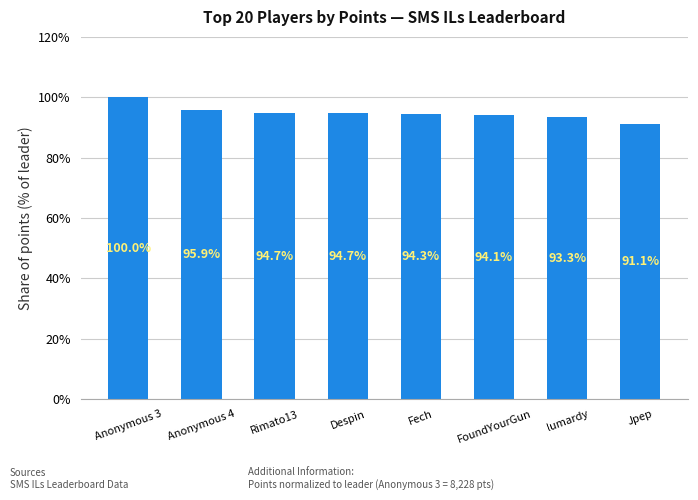

Reading right to left, list all the values displayed in this chart.

Jpep=91.1	lumardy=93.3	FoundYourGun=94.1	Fech=94.3	Despin=94.7	Rimato13=94.7	Anonymous 4=95.9	Anonymous 3=100.0